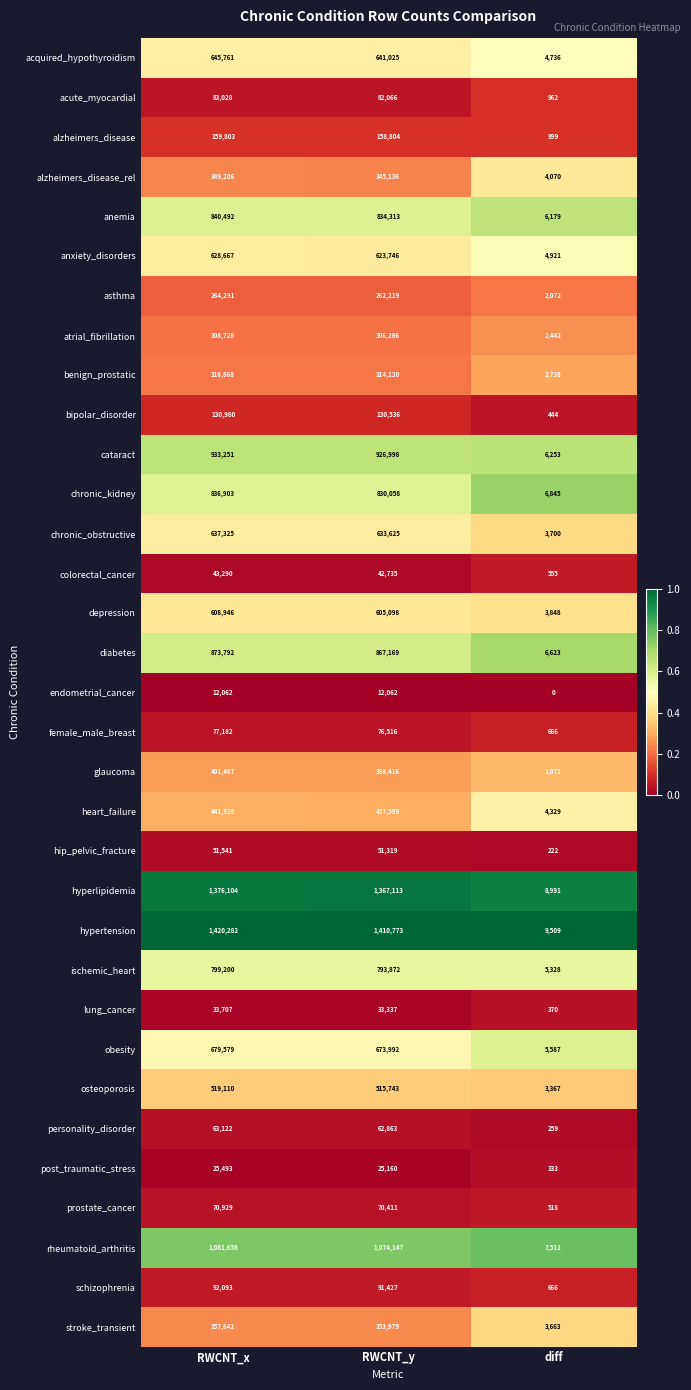

What value does the post_traumatic_stress series have at RWCNT_y?

25160